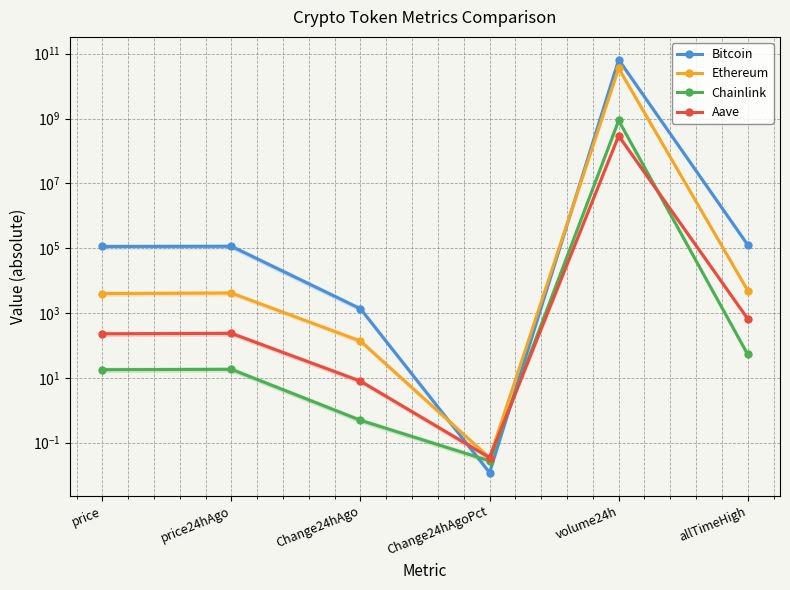

The Ethereum series shows 4946.1 at allTimeHigh. True or false?

True